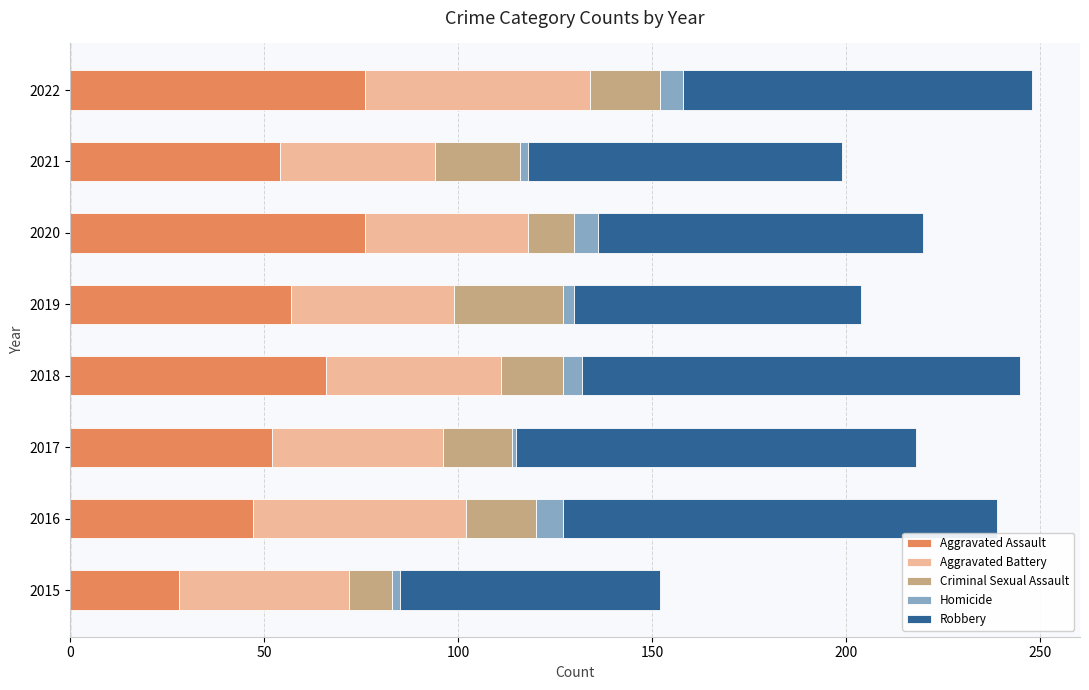

Which category has the lowest value in the Aggravated Assault series?

2015